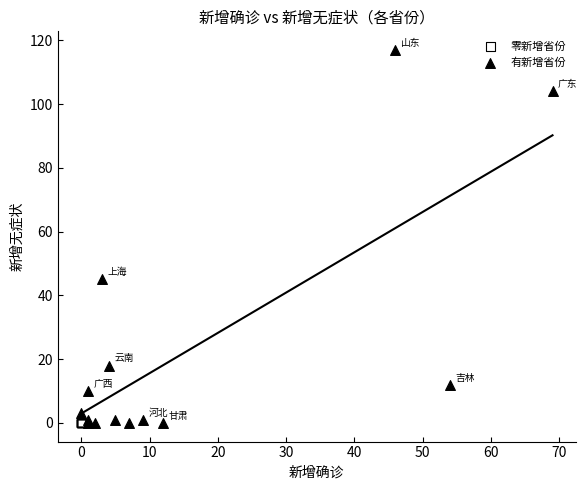

Which series contains the highest Y value?

有新增省份